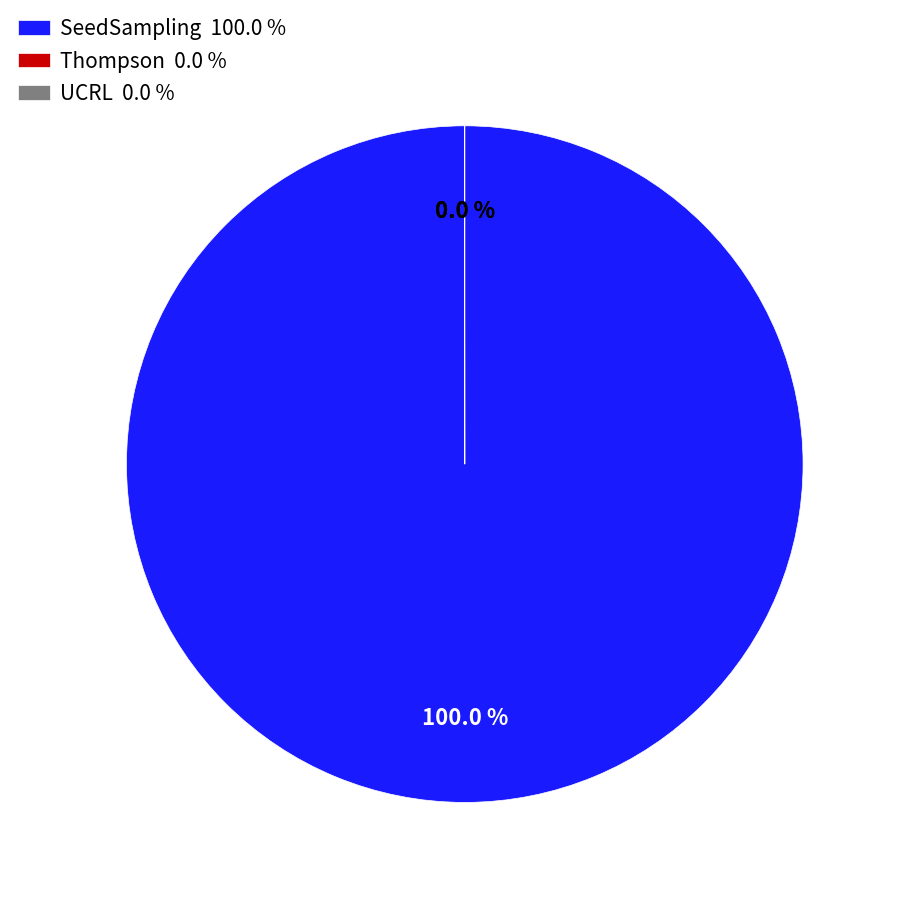

Rank the categories by value from highest to lowest.

SeedSampling, Thompson, UCRL